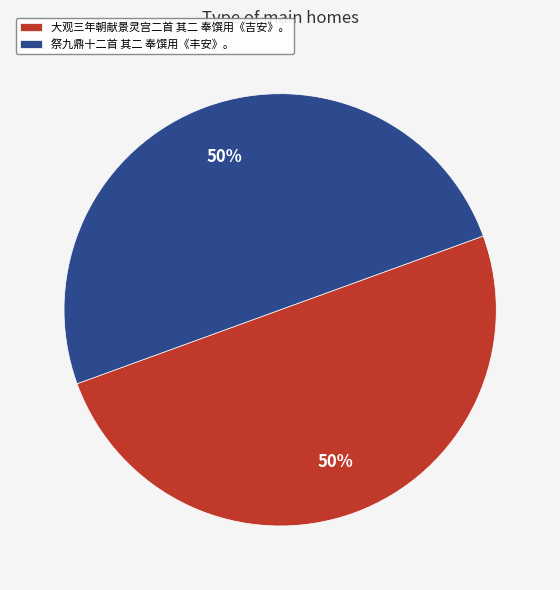

How many slices are in this pie chart?

2